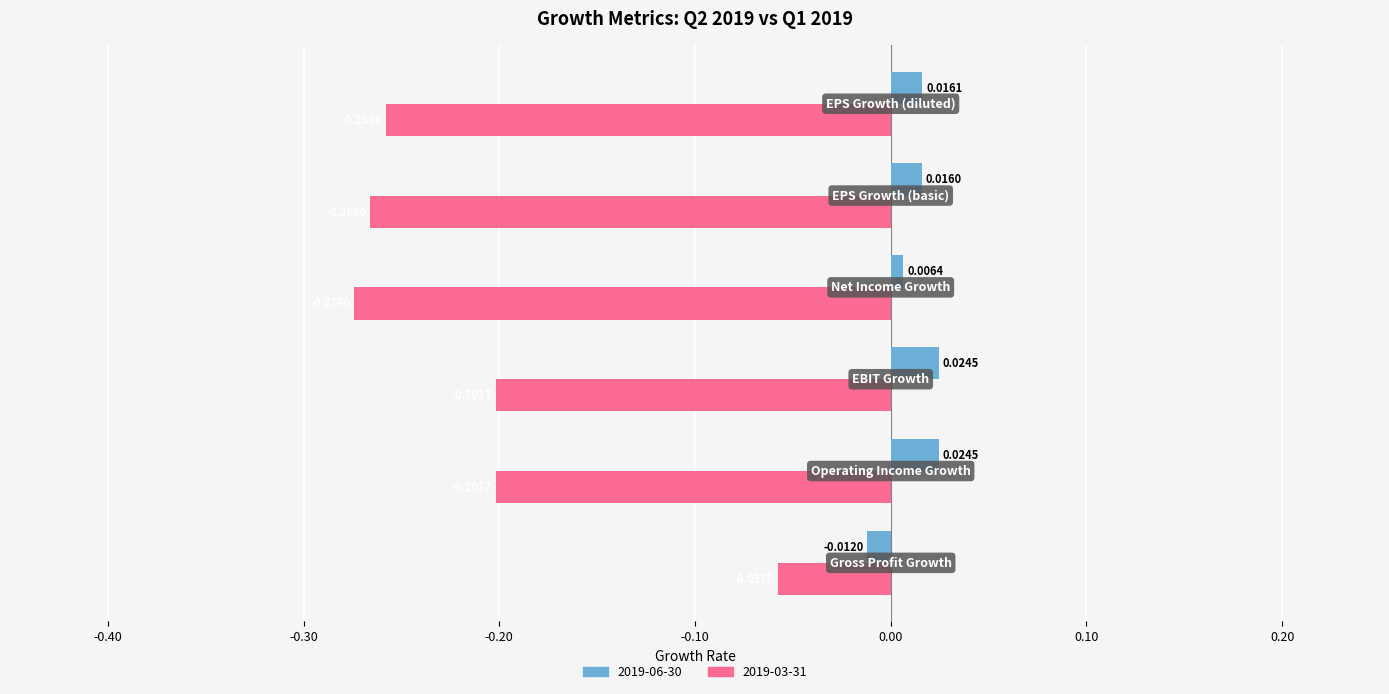

Which series has the widest spread of values?

2019-03-31